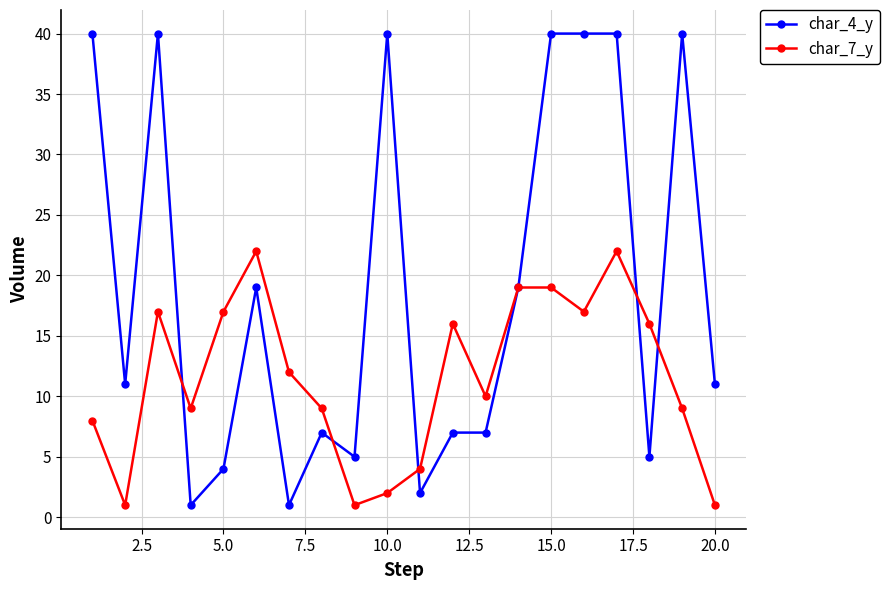

Rank the series by their average value, from highest to lowest.

char_4_y, char_7_y